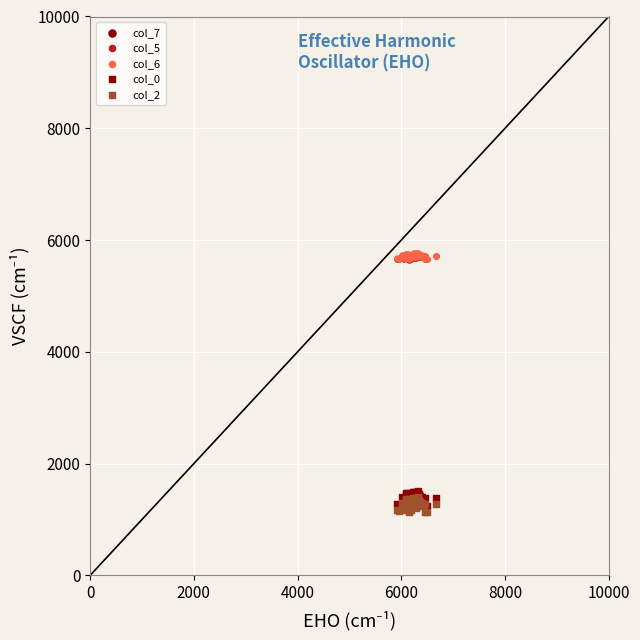

Which series reaches the maximum Y coordinate?

col_7